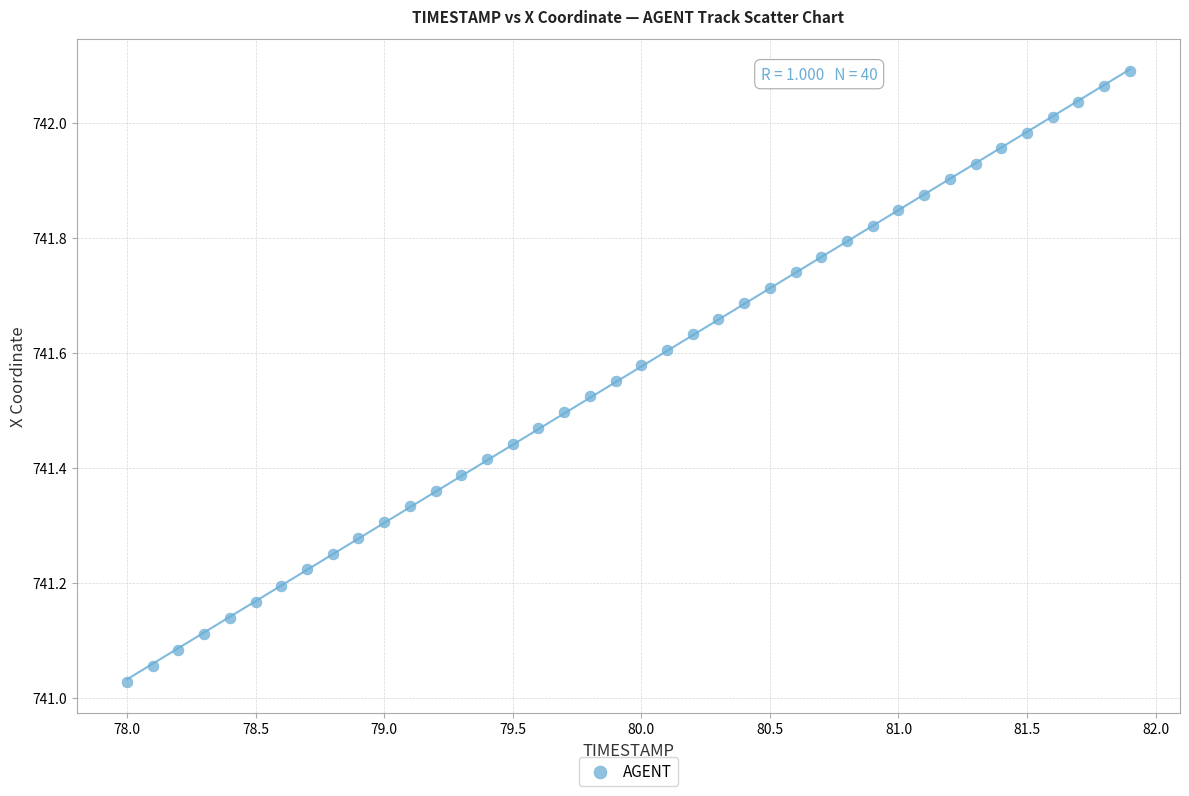

What is the range of Y values (max minus min)?

1.1